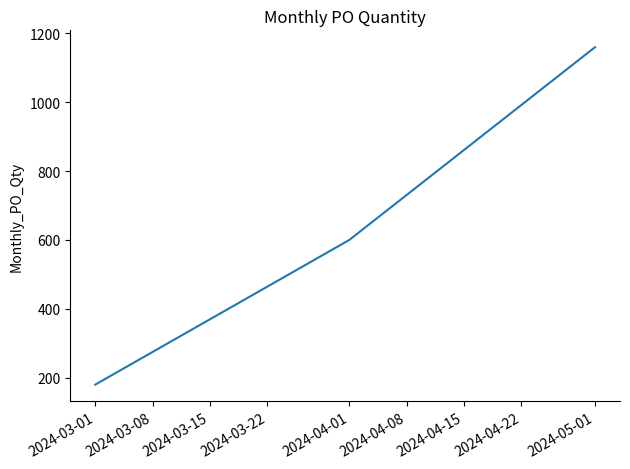

What is the minimum value shown in the chart?

180